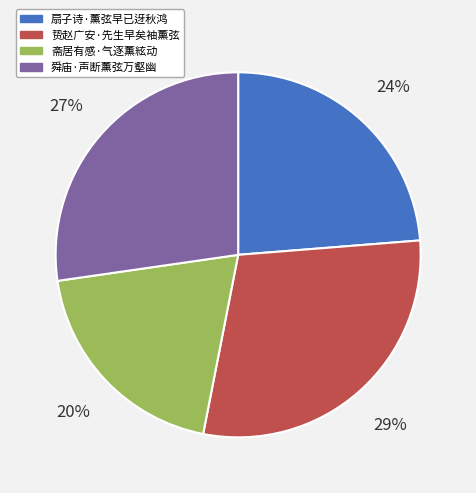

To the nearest percent, what is the combined percentage of 扇子诗·薰弦早已迓秋鸿 and 贽赵广安·先生早矣袖薰弦?

53%